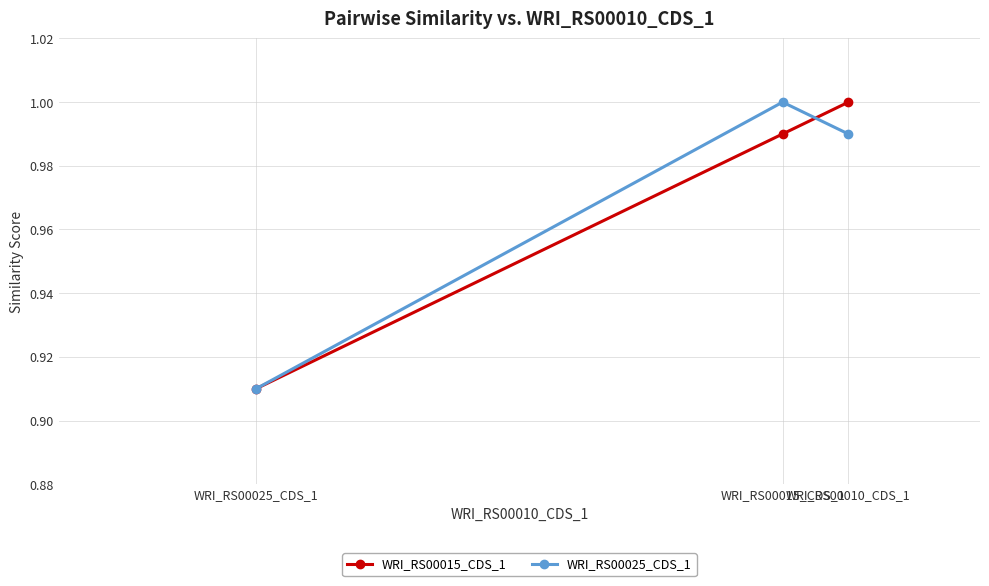

At how many categories does at least one series exceed 0?

3